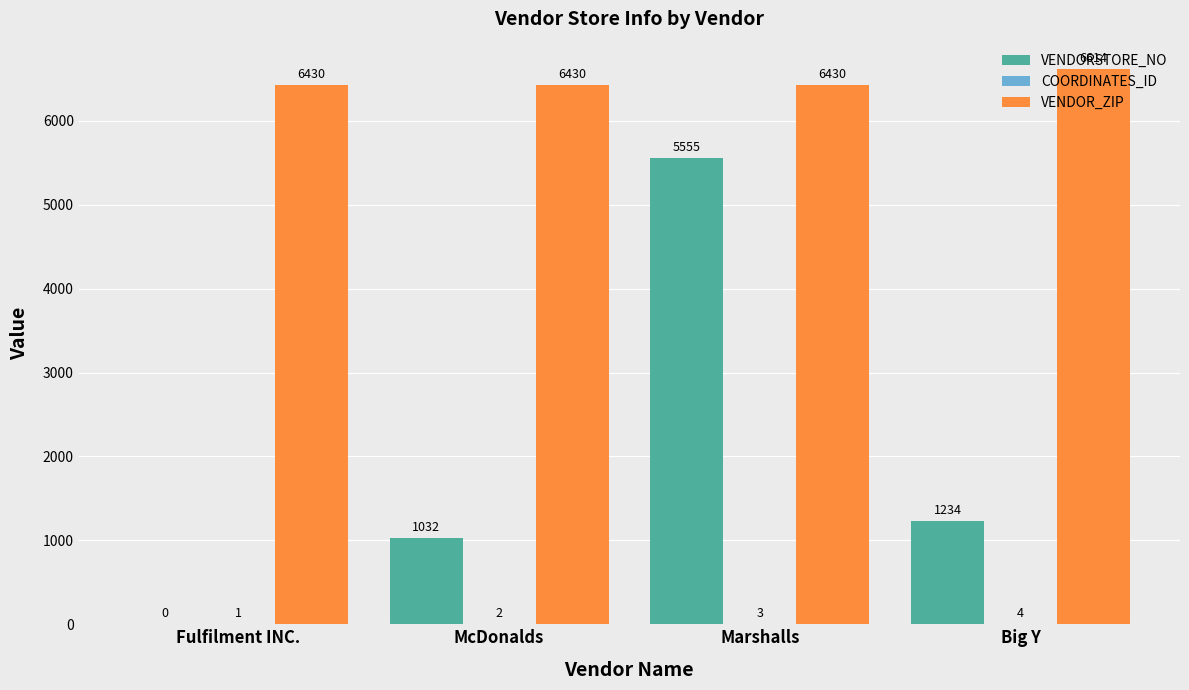

What is the average value of the VENDORSTORE_NO series?

1955